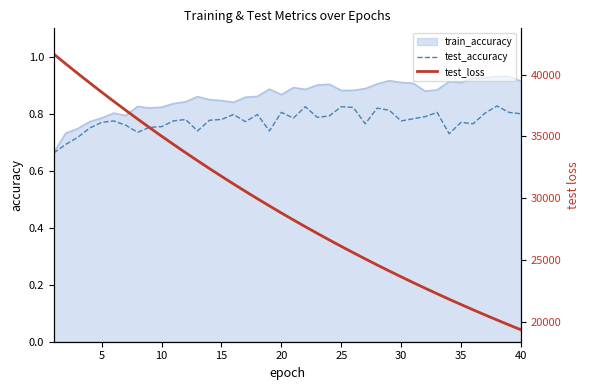

How many test_accuracy values are between 0 and 1?

40